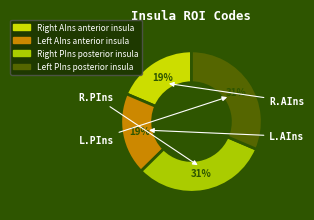

To the nearest percent, what is the average slice percentage?

25%